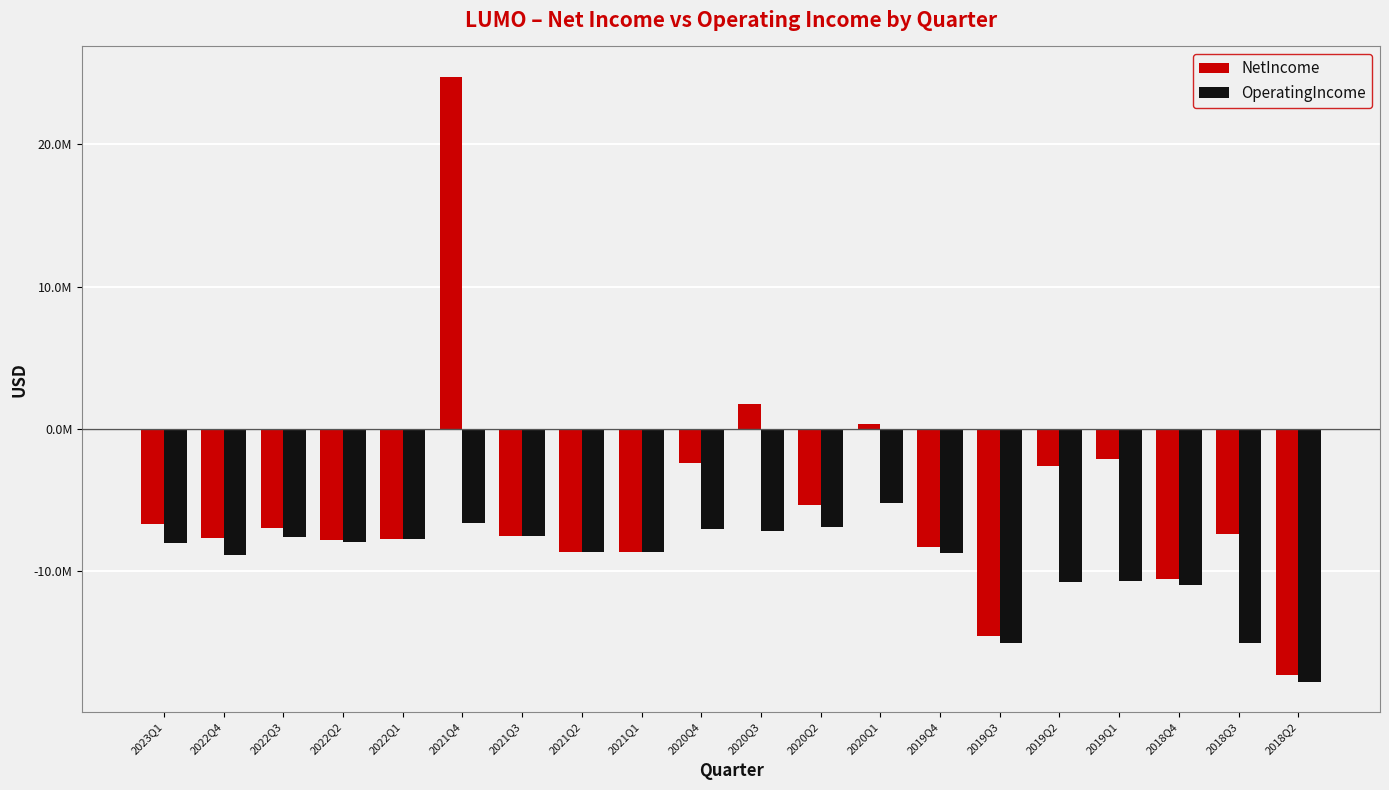

What are all the series names shown in the legend?

NetIncome, OperatingIncome